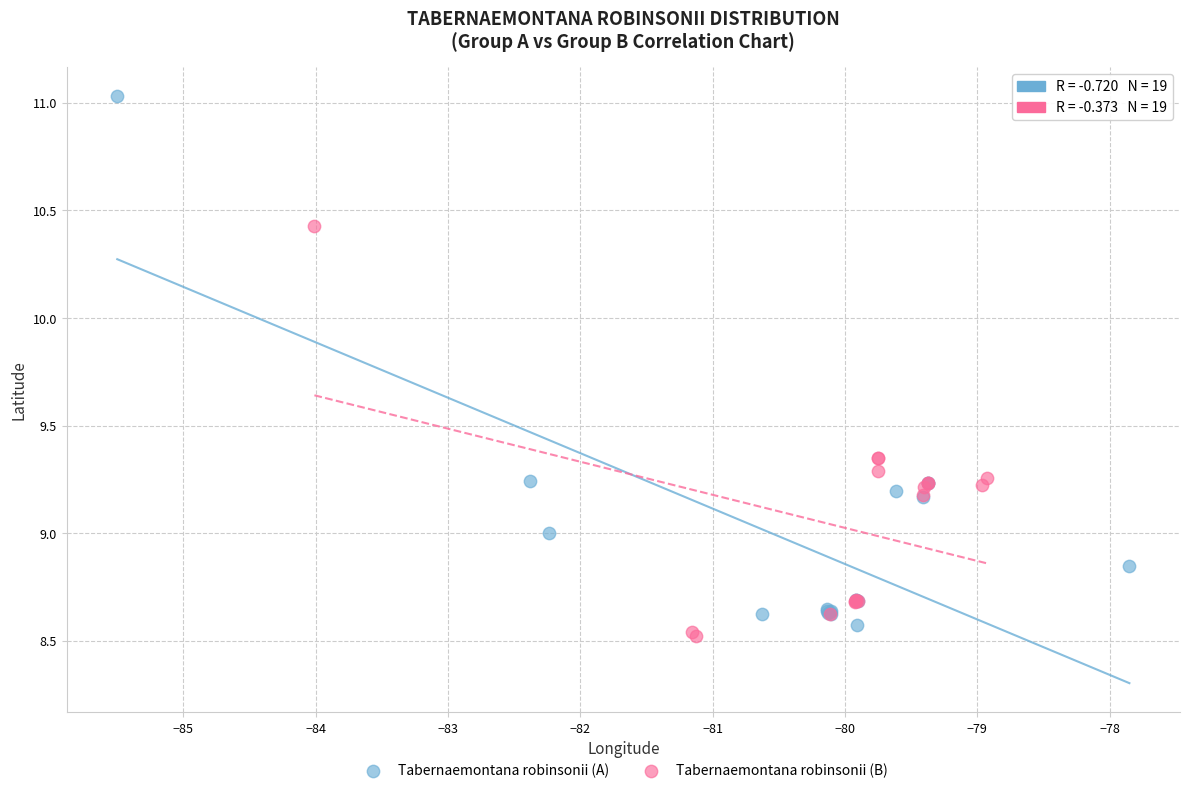

What are all the series names shown in the legend?

Tabernaemontana robinsonii (A), Tabernaemontana robinsonii (B)